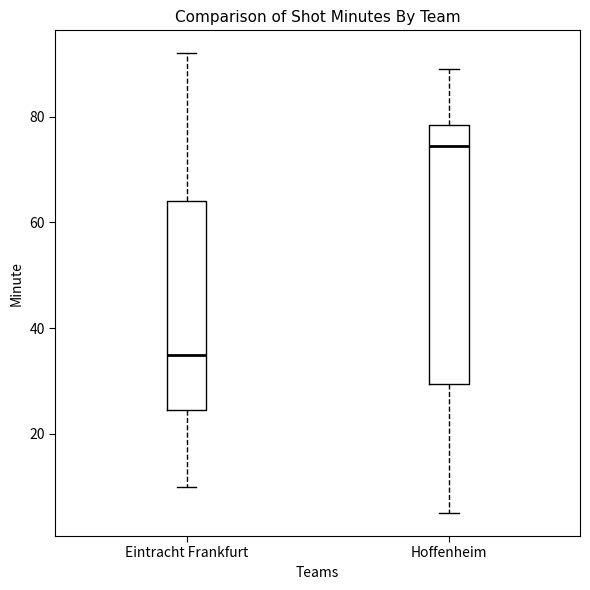

Where does the upper whisker of the box for Hoffenheim end on the y-axis? The values are not printed on the chart, so give them approximately, as read against the axis.

90